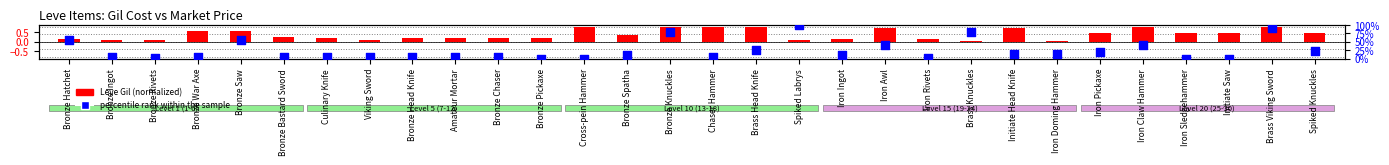

What is the total value across all series at Brass Knuckles?

80.0